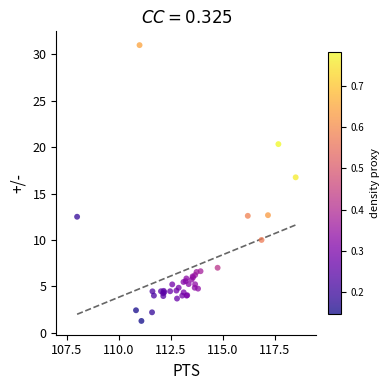

What Y value in the scatter plot is closest to 16?

16.8